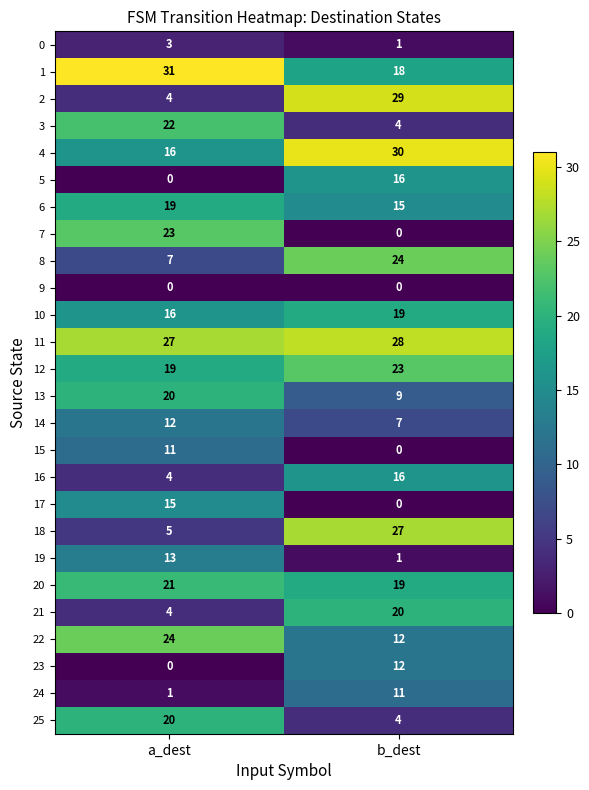

How many categories are shown in the chart?

2